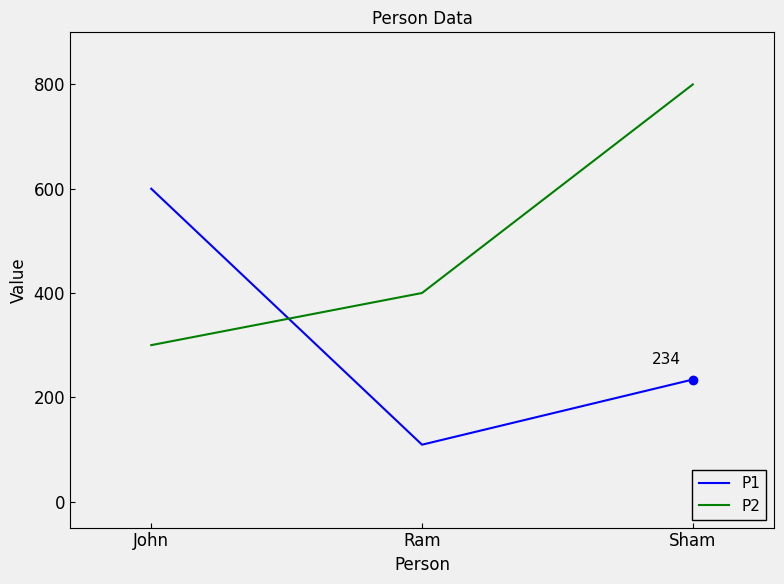

What is the maximum value shown in the chart?

800